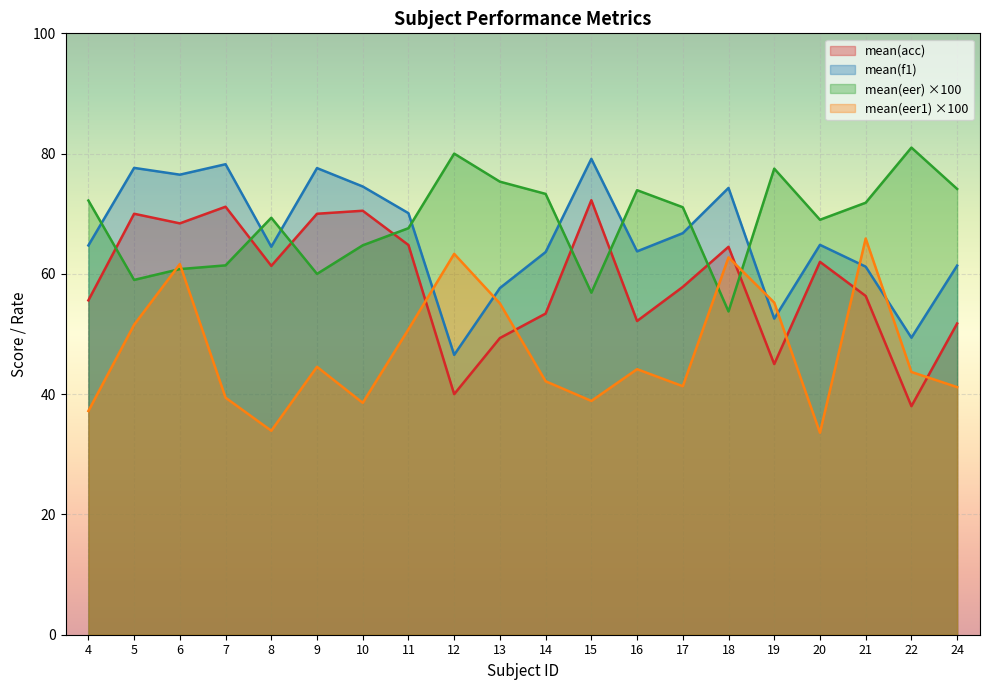

How many intersections are there between mean(acc) and mean(eer)?

8